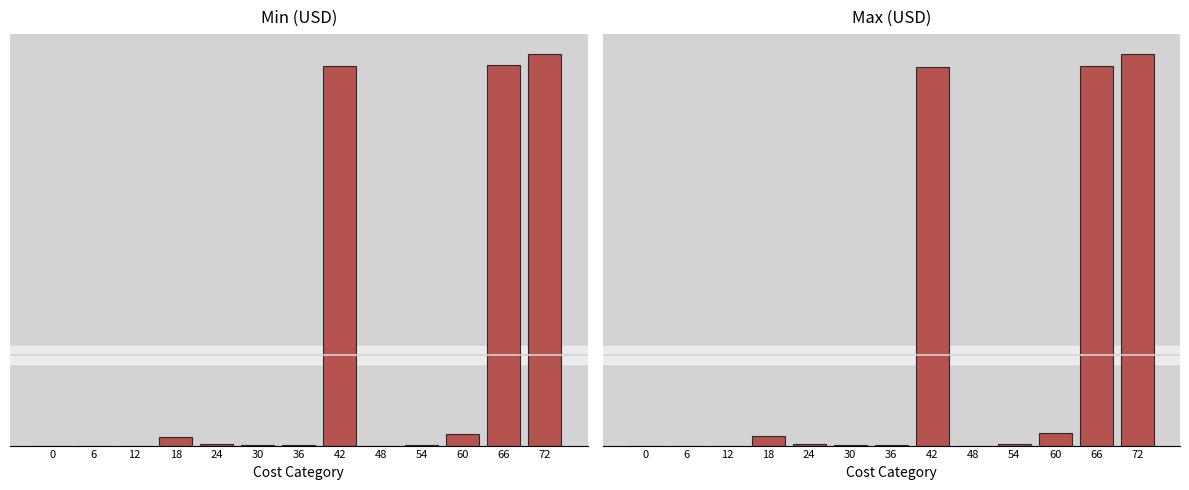

True or false: Min (USD) has a value of 19386.6 at 48.

False